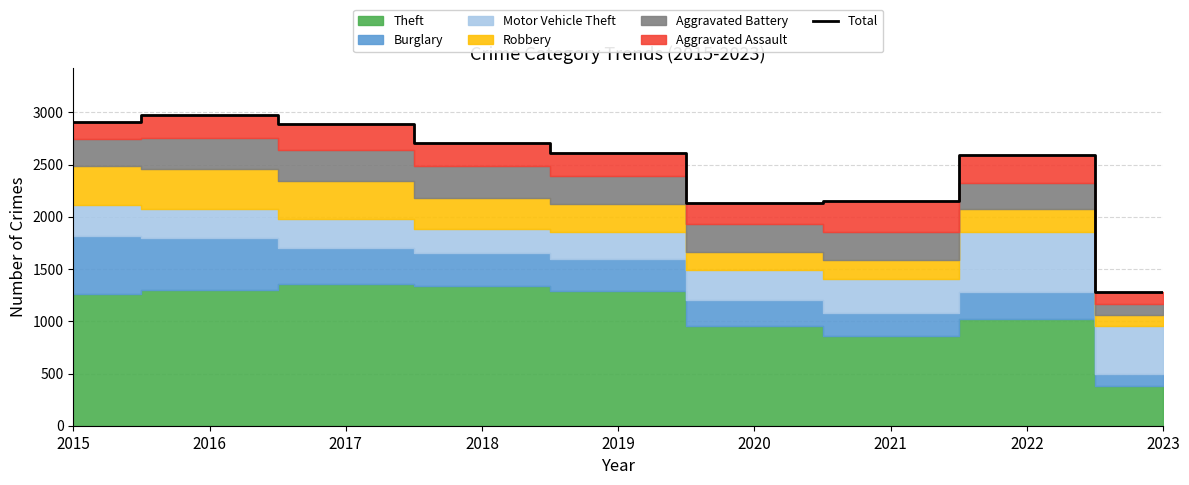

Reading left to right, list all the values displayed in this chart.

2015=2910	2016=2978	2017=2893	2018=2705	2019=2609	2020=2128	2021=2148	2022=2589	2023=1283